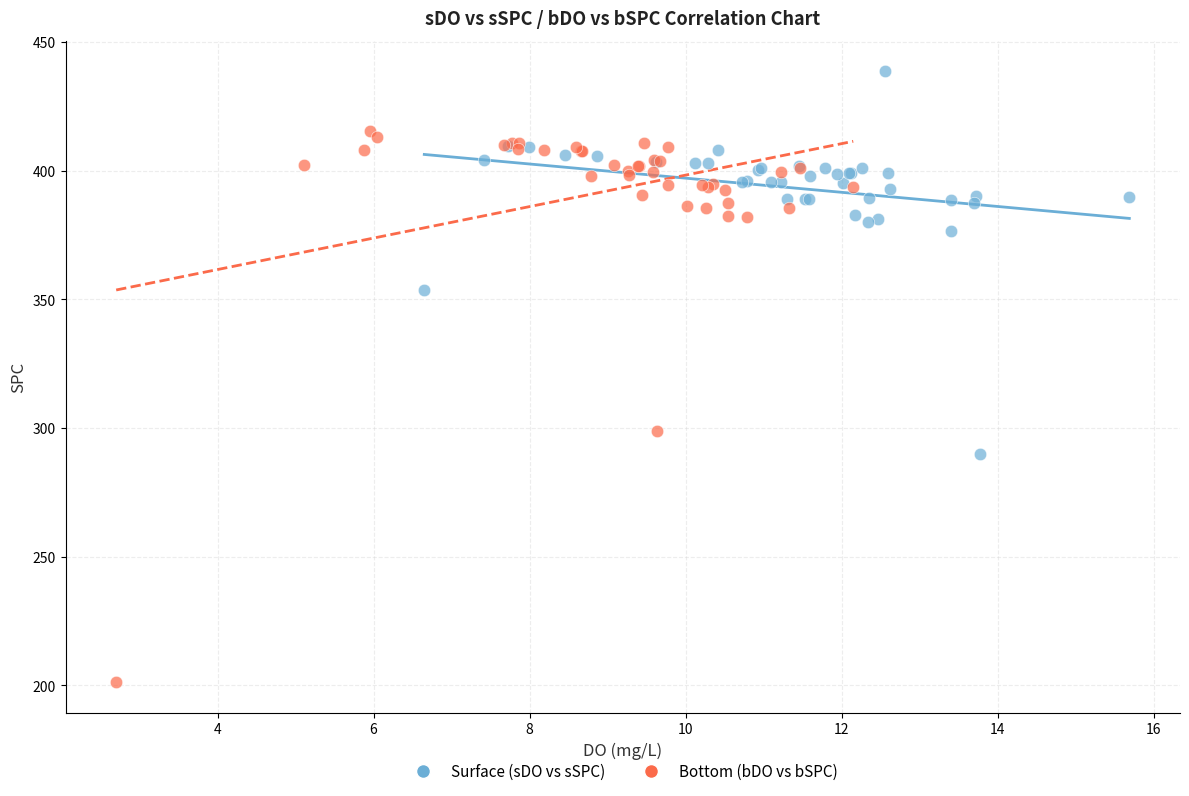

Which series has the widest spread of Y values?

Bottom (bDO vs bSPC)